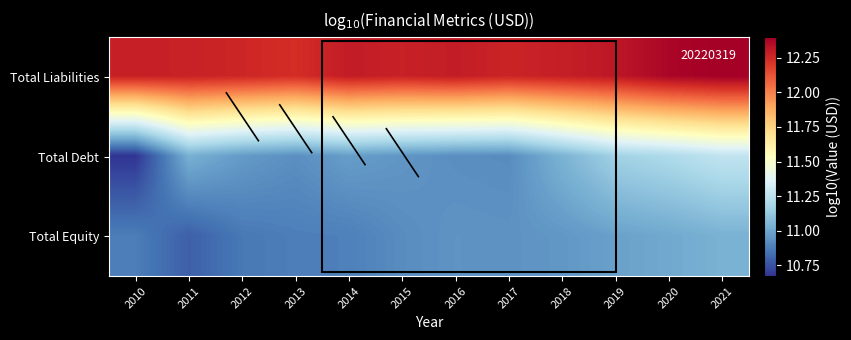

Reading left to right, list all the values displayed in this chart.

Total Liabilities: 2010=12.3	2011=12.3	2012=12.3	2013=12.2	2014=12.3	2015=12.3	2016=12.3	2017=12.3	2018=12.3	2019=12.3	2020=12.4	2021=12.4
Total Debt: 2010=10.7	2011=11.0	2012=11.0	2013=10.9	2014=11.0	2015=10.9	2016=10.9	2017=10.9	2018=11.0	2019=11.2	2020=11.2	2021=11.3
Total Equity: 2010=10.9	2011=10.8	2012=10.9	2013=10.9	2014=10.9	2015=10.9	2016=10.9	2017=10.9	2018=11.0	2019=11.0	2020=11.0	2021=11.0